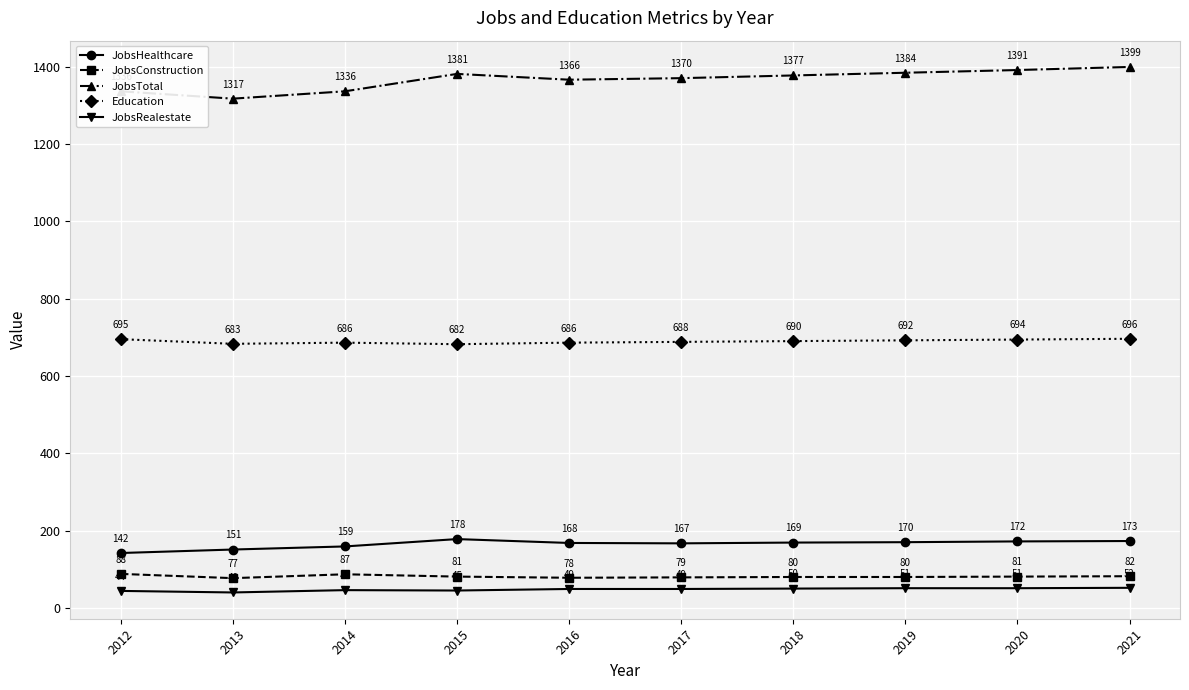

Does the chart have visible grid lines?

Yes